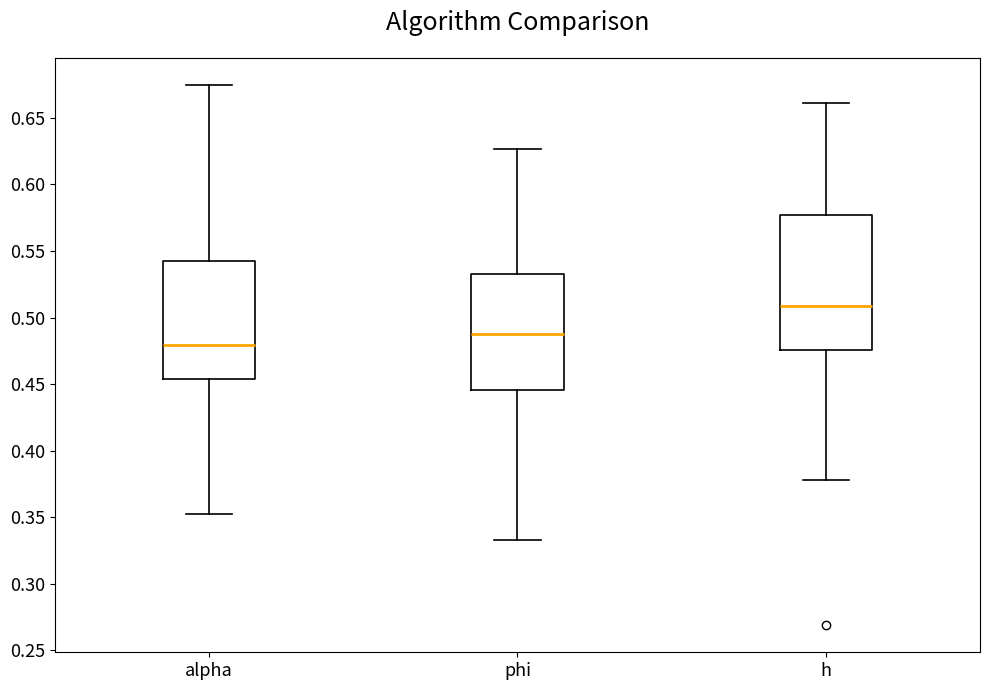

Reading left to right, read every box against the y-axis: the position of its median line, the range the box covers, and the ends of its whiskers. The values are not printed on the chart, so give them approximately, as read against the axis.

alpha: median 0.480, box 0.455 to 0.545, whiskers 0.355 to 0.675
phi: median 0.485, box 0.445 to 0.535, whiskers 0.335 to 0.625
h: median 0.510, box 0.475 to 0.575, whiskers 0.380 to 0.660